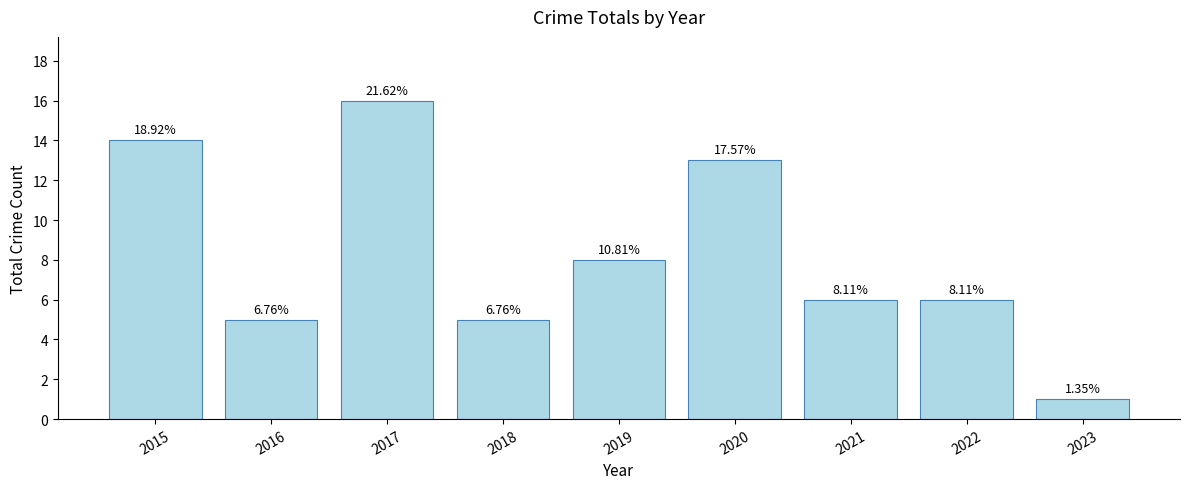

Read the value at 2018.

5